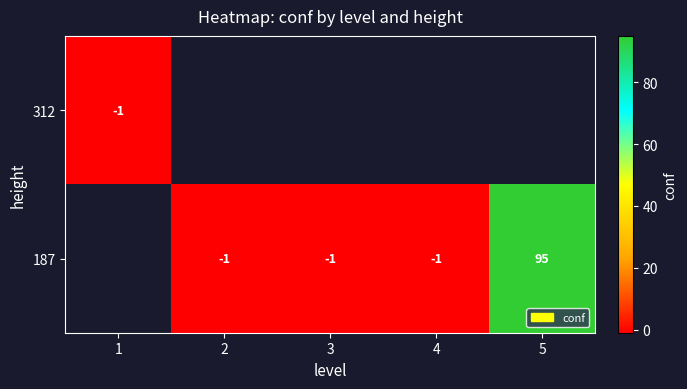

What is the greatest value displayed?

95.0